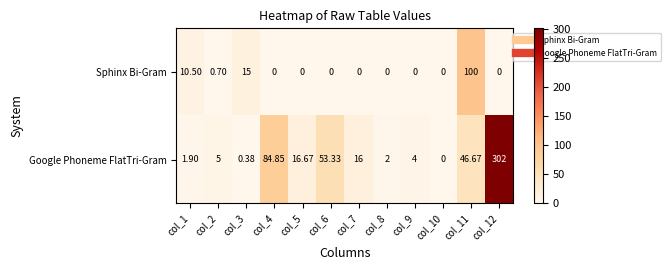

How many distinct data groups are displayed?

2